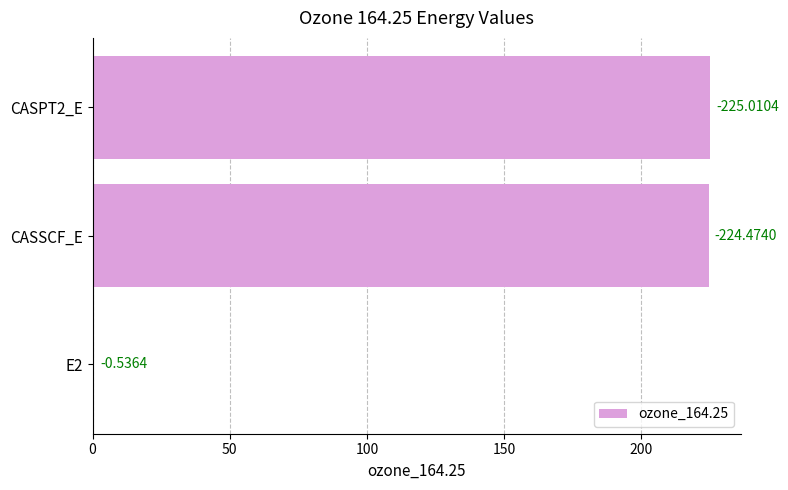

How many bars are there in total?

3